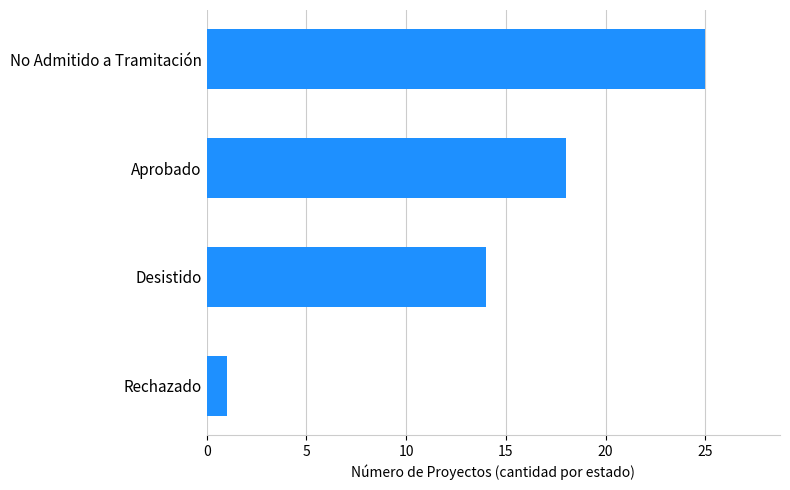

The value at Desistido is 9. True or false?

False